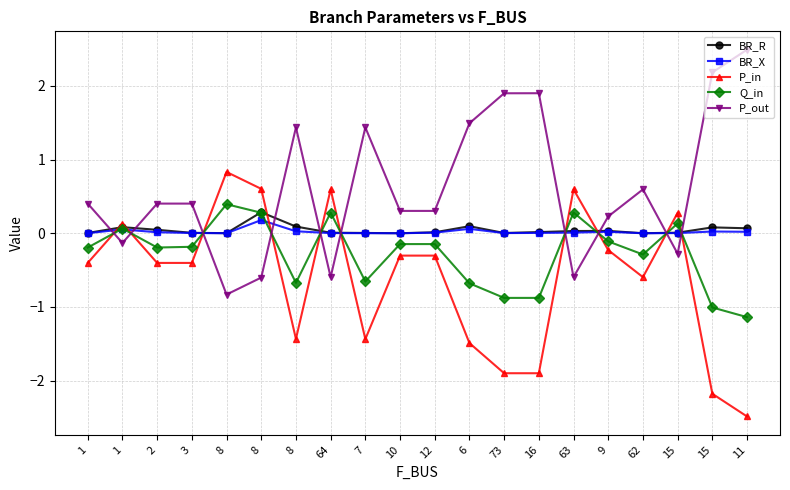

How many distinct data groups are displayed?

5